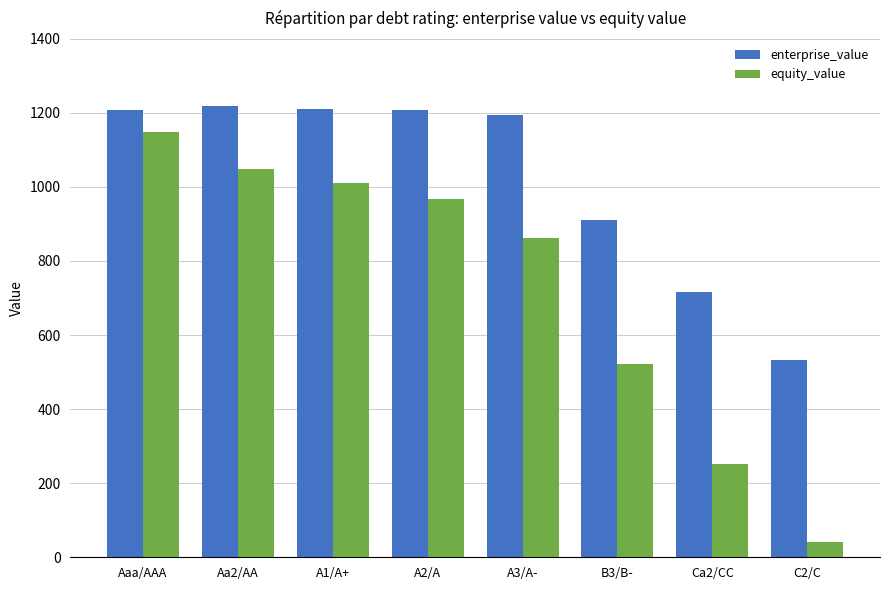

Rank the series at A2/A from highest to lowest value.

enterprise_value, equity_value